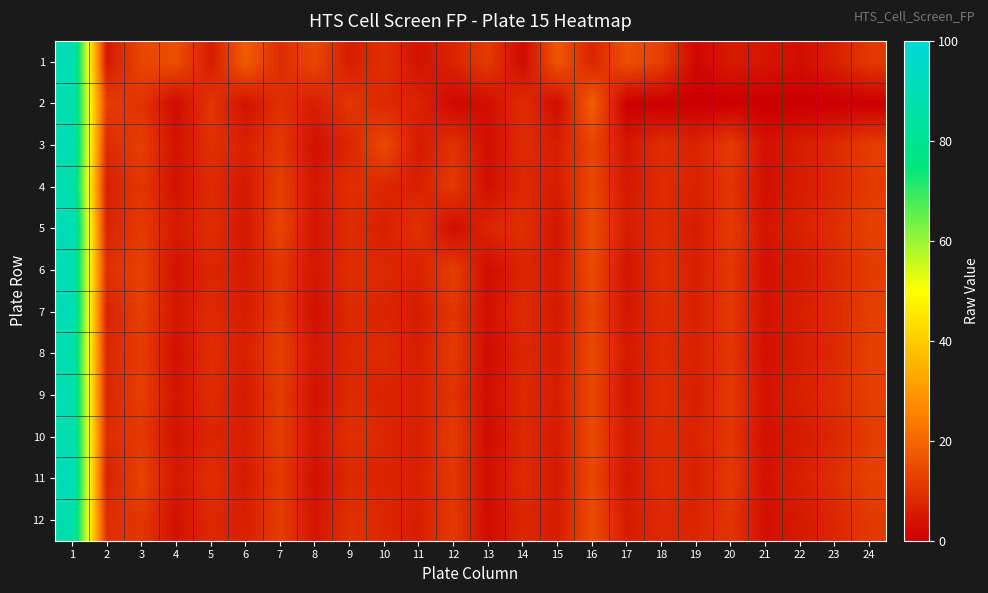

What is the difference between the highest and lowest values at 16?

11.4